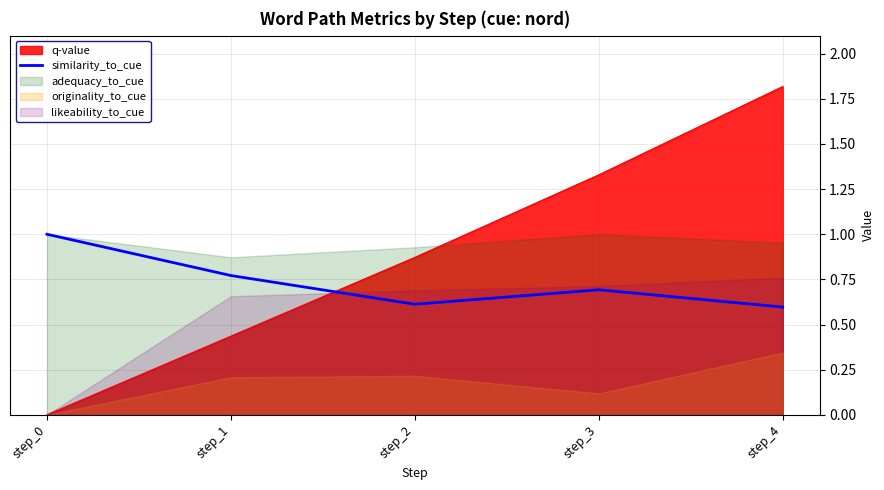

Where is the first local maximum?

step_3